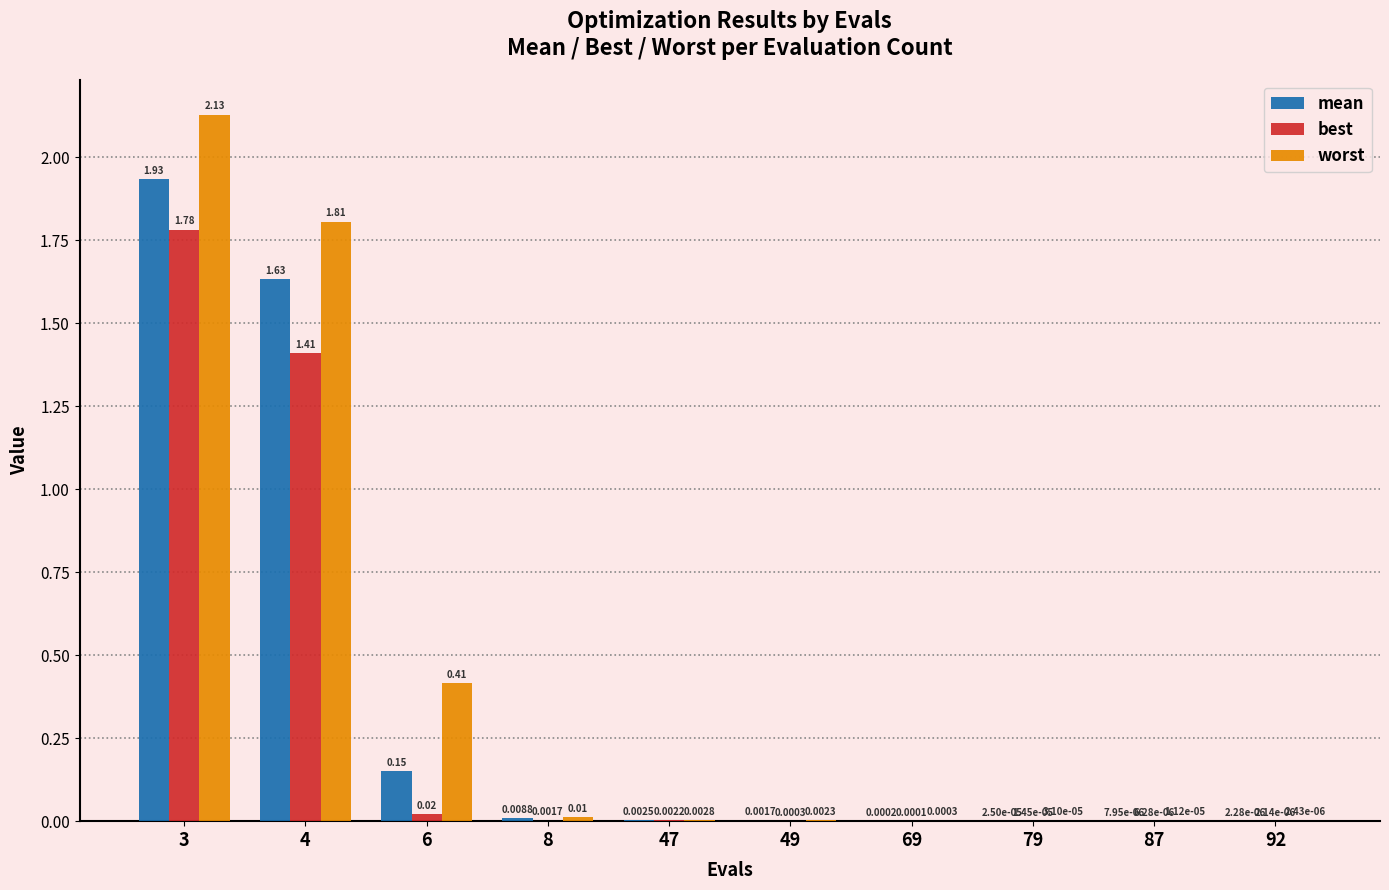

What is the total value across all series at 3?

5.8